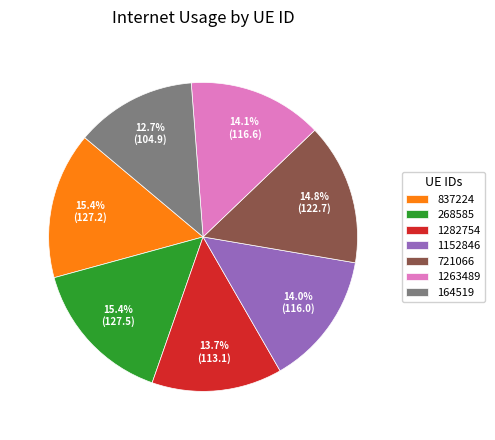

Does 721066 account for over 50% of the chart?

No